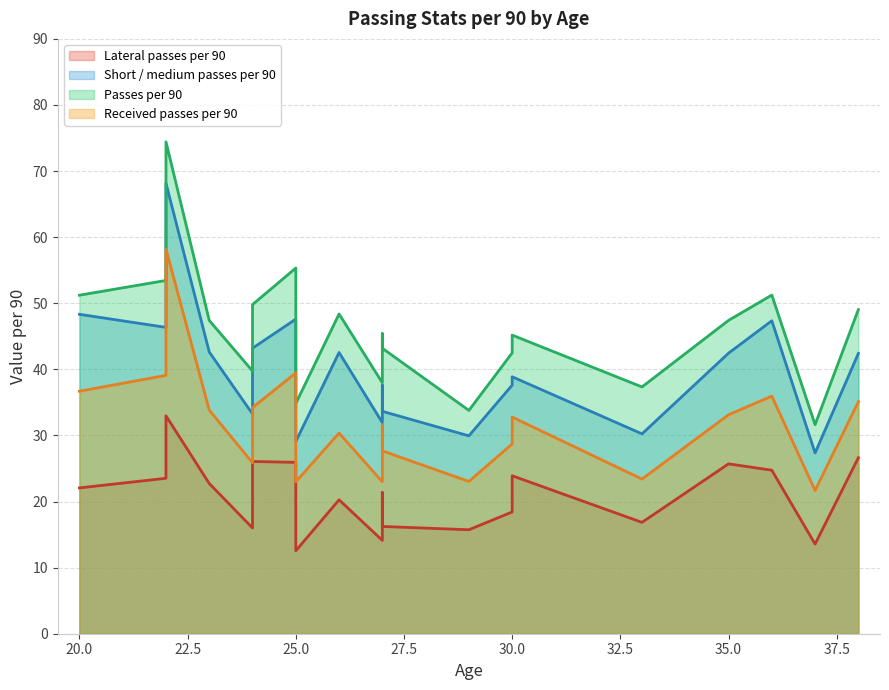

At 25, list the series in order from smallest to largest.

Lateral passes per 90, Received passes per 90, Short / medium passes per 90, Passes per 90